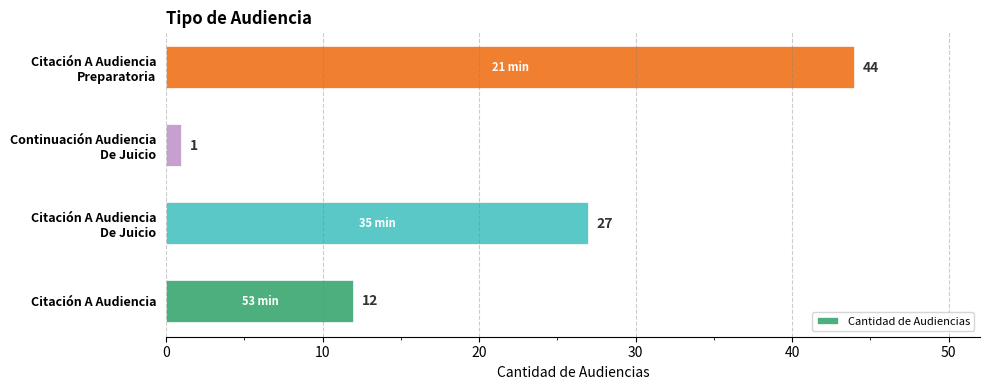

The chart shows a value of 3 at Citación A Audiencia. True or false?

False